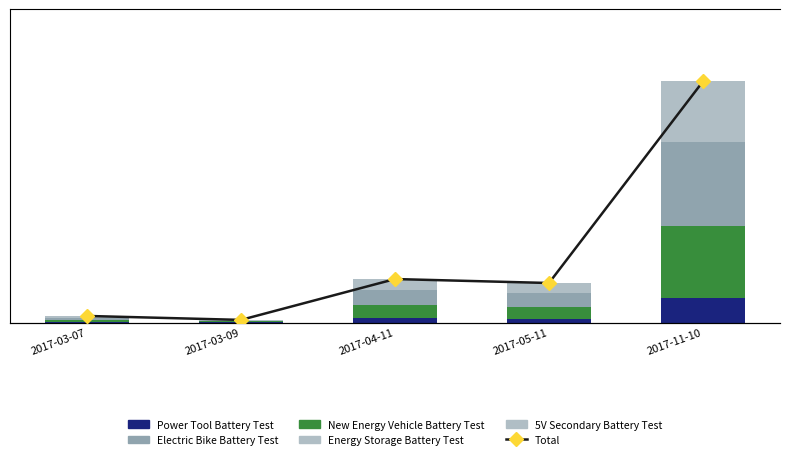

How many values in the Total series exceed 30?

2